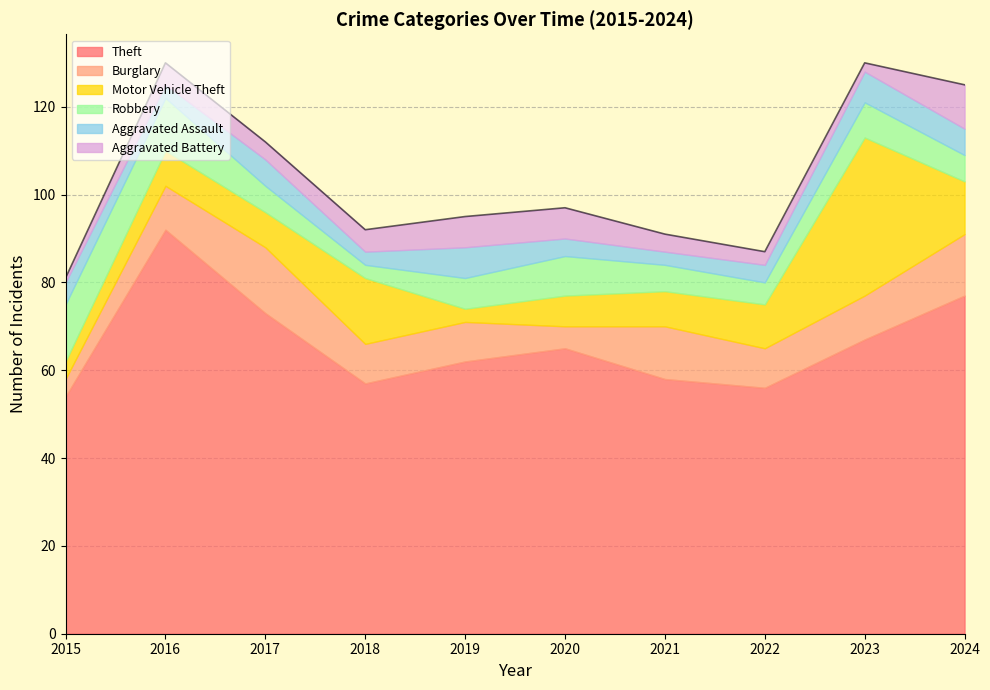

At how many categories does at least one series exceed 36?

10